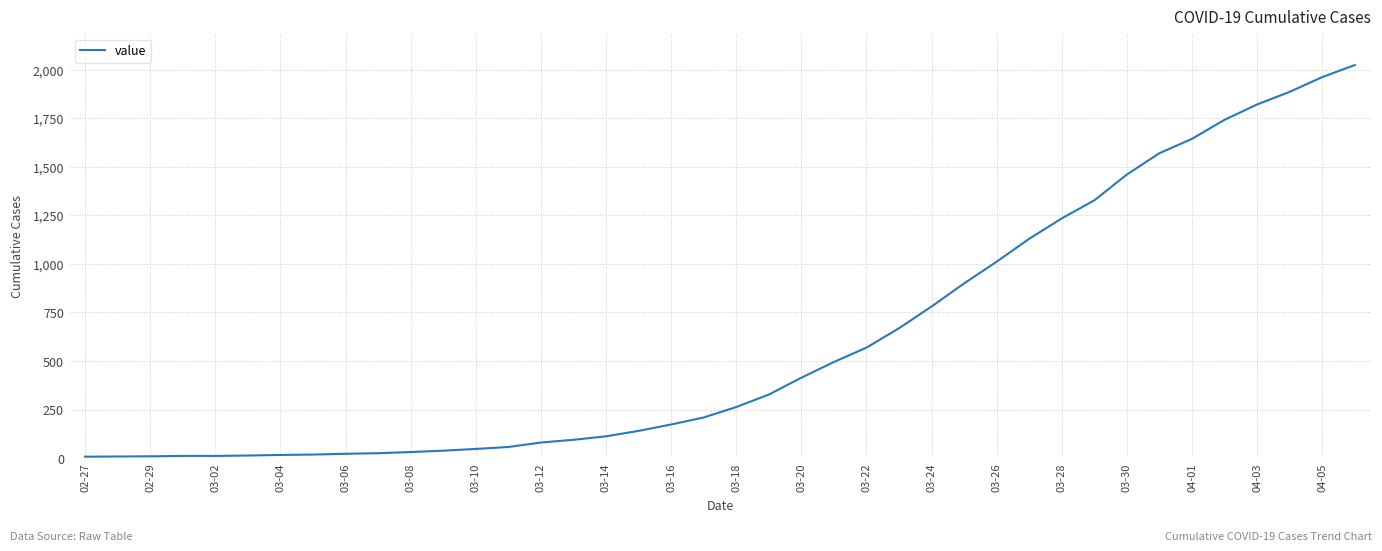

What is the sum of all values?

24361